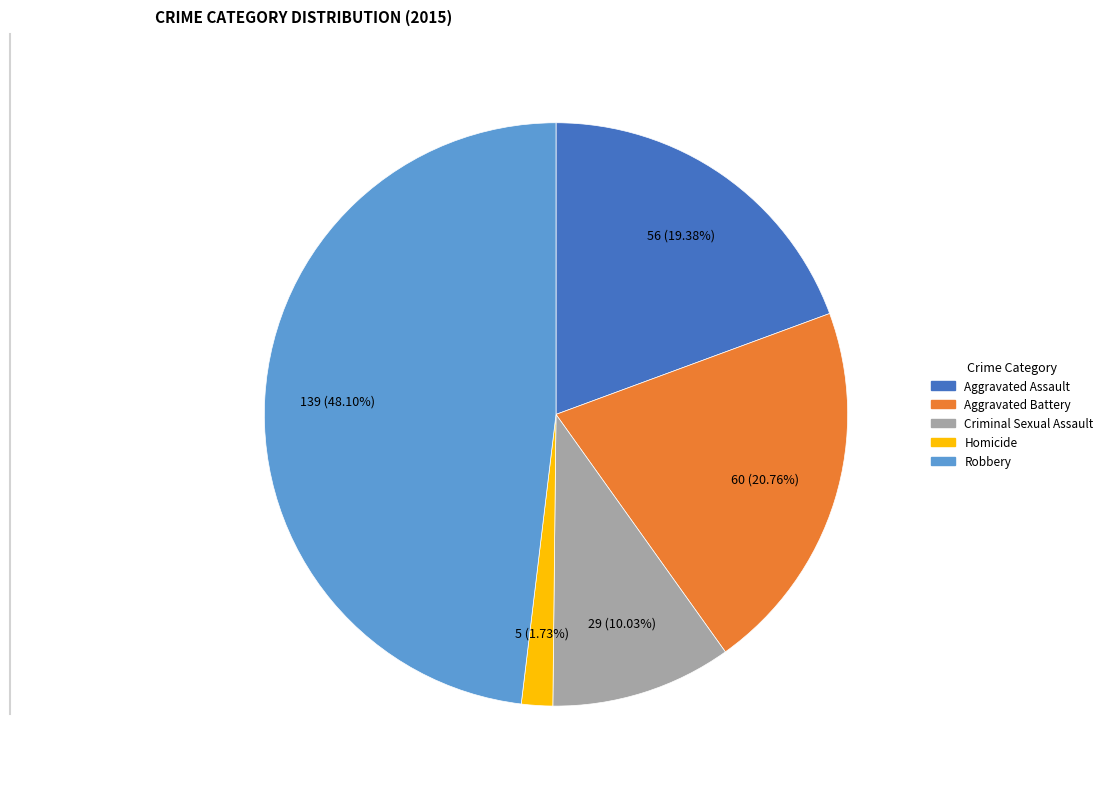

Which slice is the smallest?

Homicide